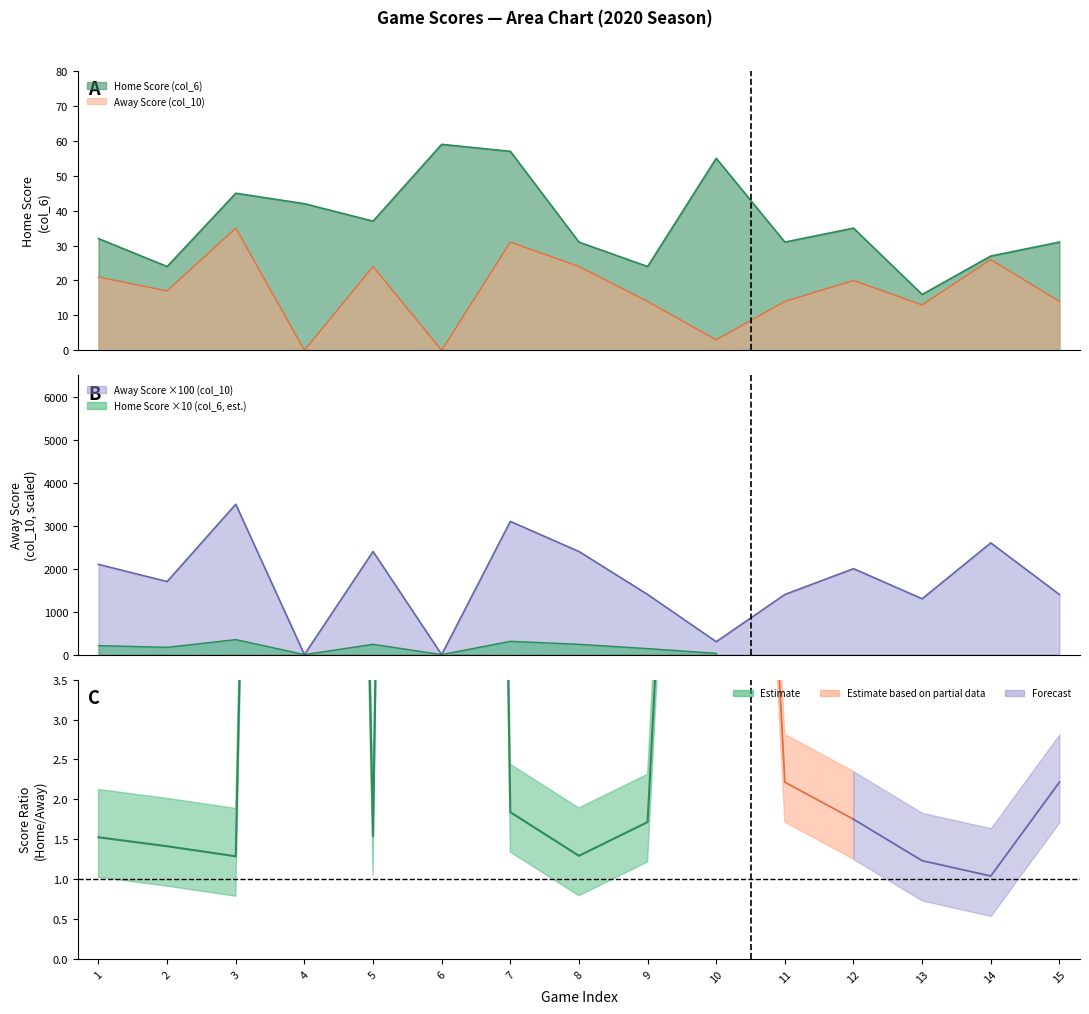

True or false: Away Score (col_10) and Home Score (col_6) intersect in this chart.

False